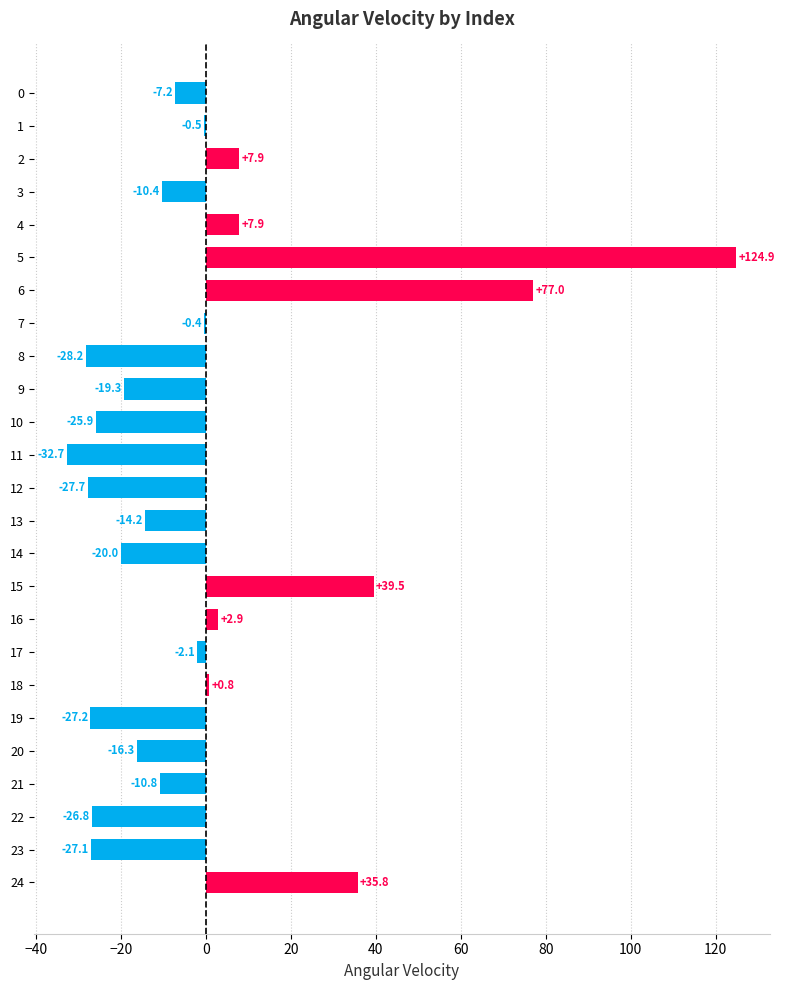

Are the bars grouped side by side (vs. stacked)?

No